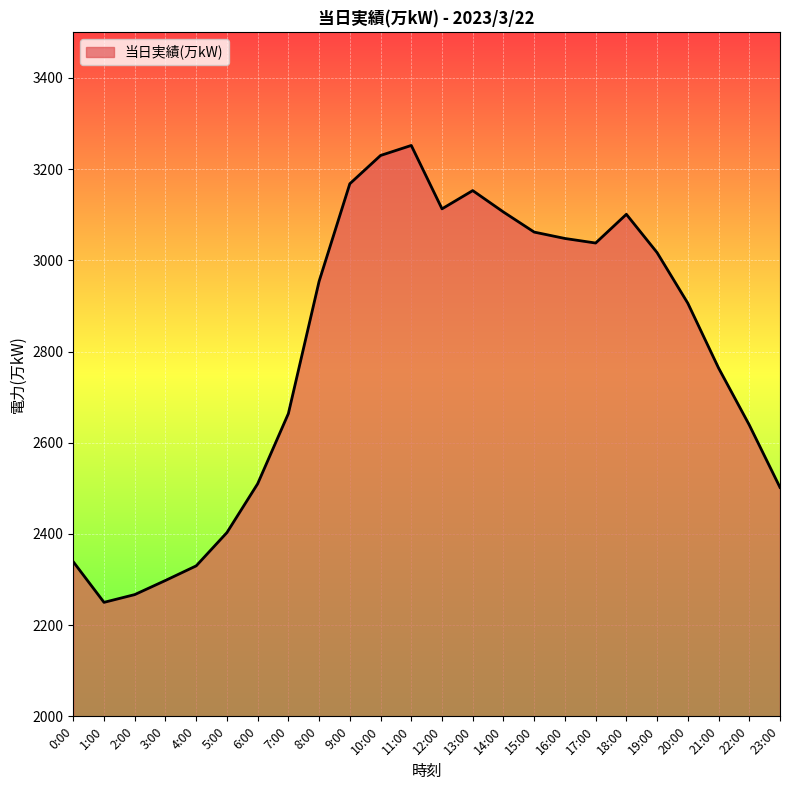

What position from the left is 10:00?

11